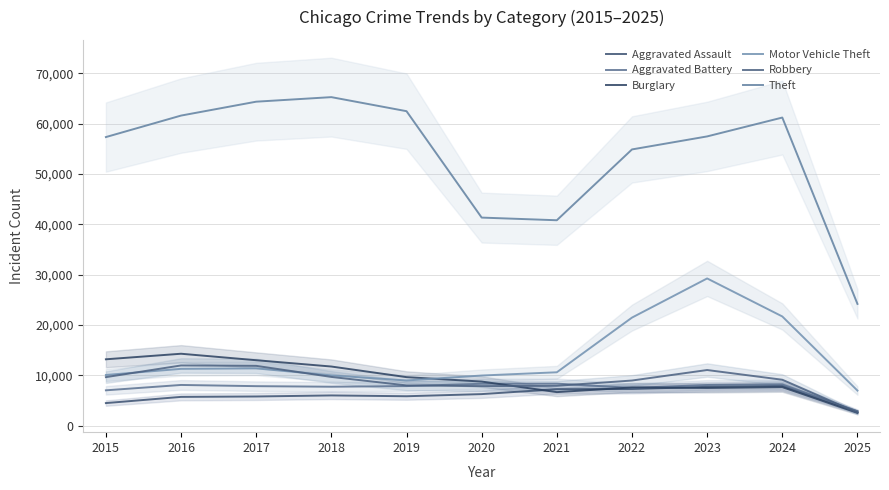

The Aggravated Assault series shows 6265 at 2020. True or false?

True